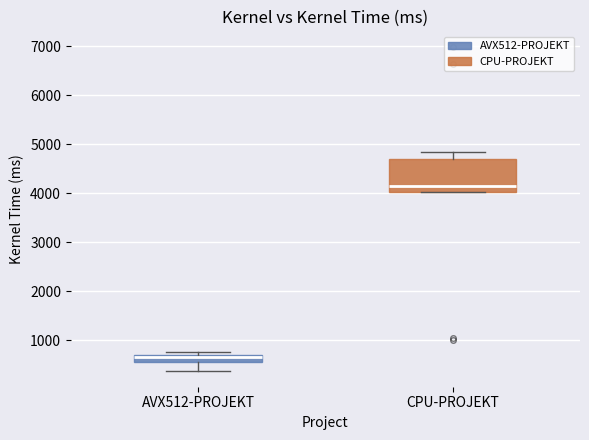

Comparing the boxes themselves (not the whiskers), which one is the tallest?

CPU-PROJEKT